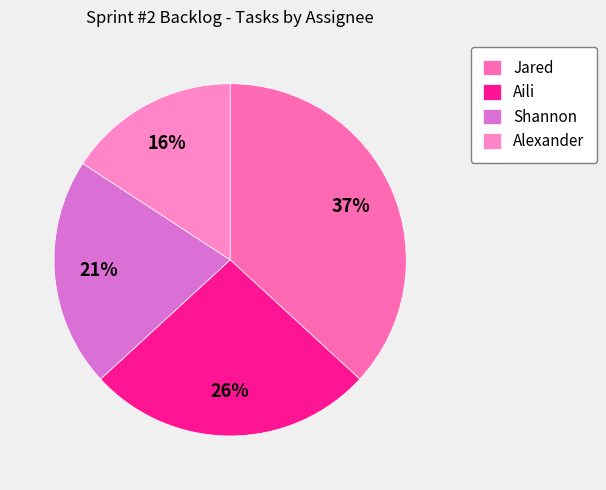

Is Jared the majority of the pie?

No